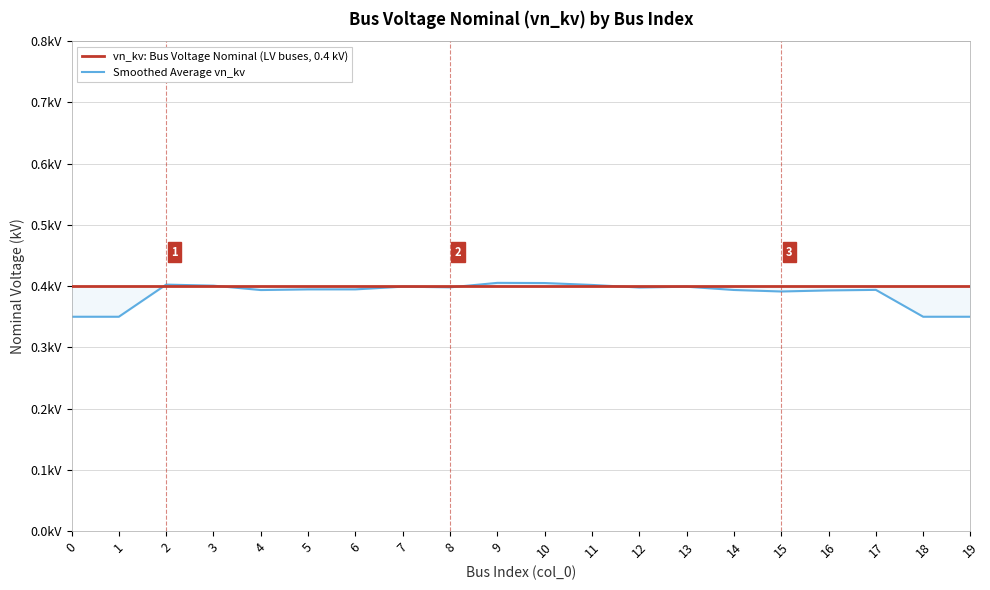

True or false: vn_kv: Bus Voltage Nominal (LV buses, 0.4 kV) has more than 1 points higher than both neighbors.

False